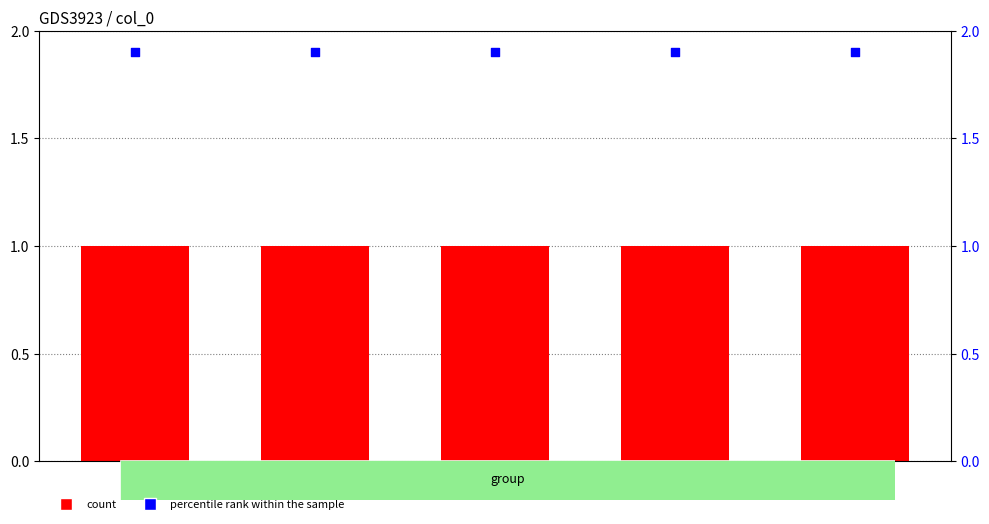

Which series has the largest total across all categories?

percentile rank within the sample